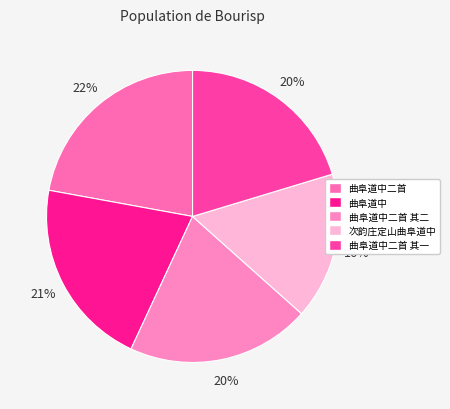

Which slice is the smallest?

次韵庄定山曲阜道中